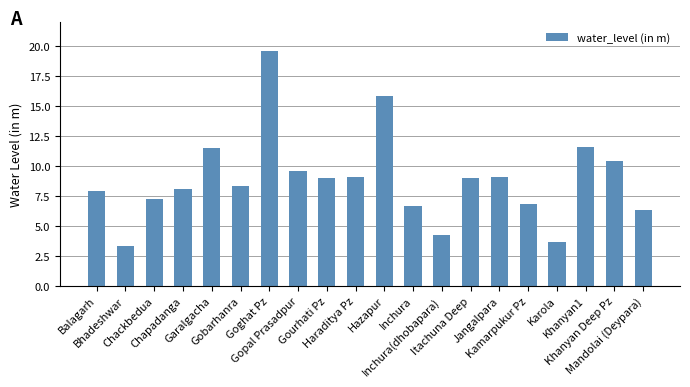

At which category does the chart reach its minimum across all series?

Bhadeshwar